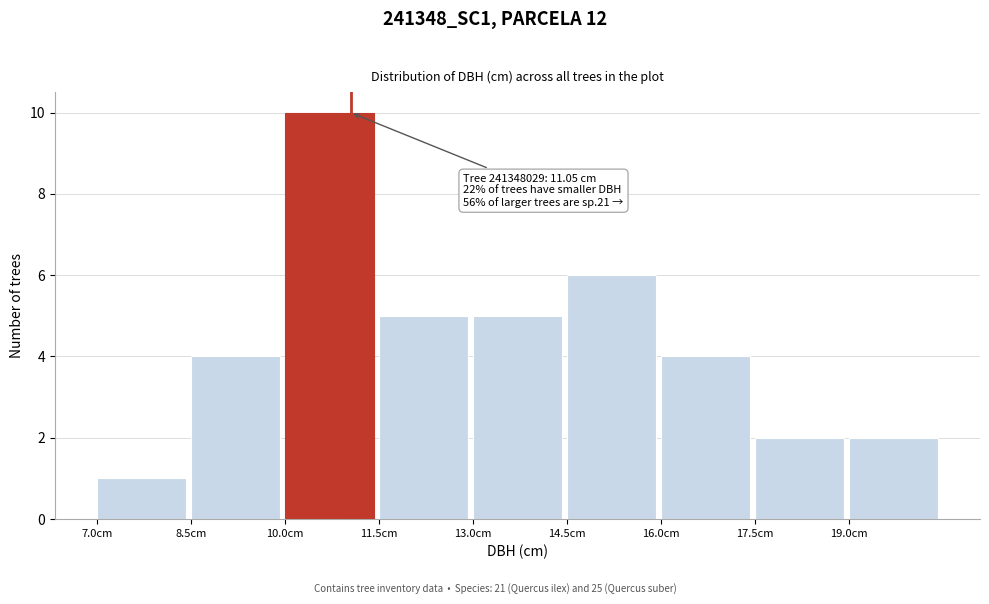

Over which range of the x-axis is the bar tallest?

10.0 to 11.5